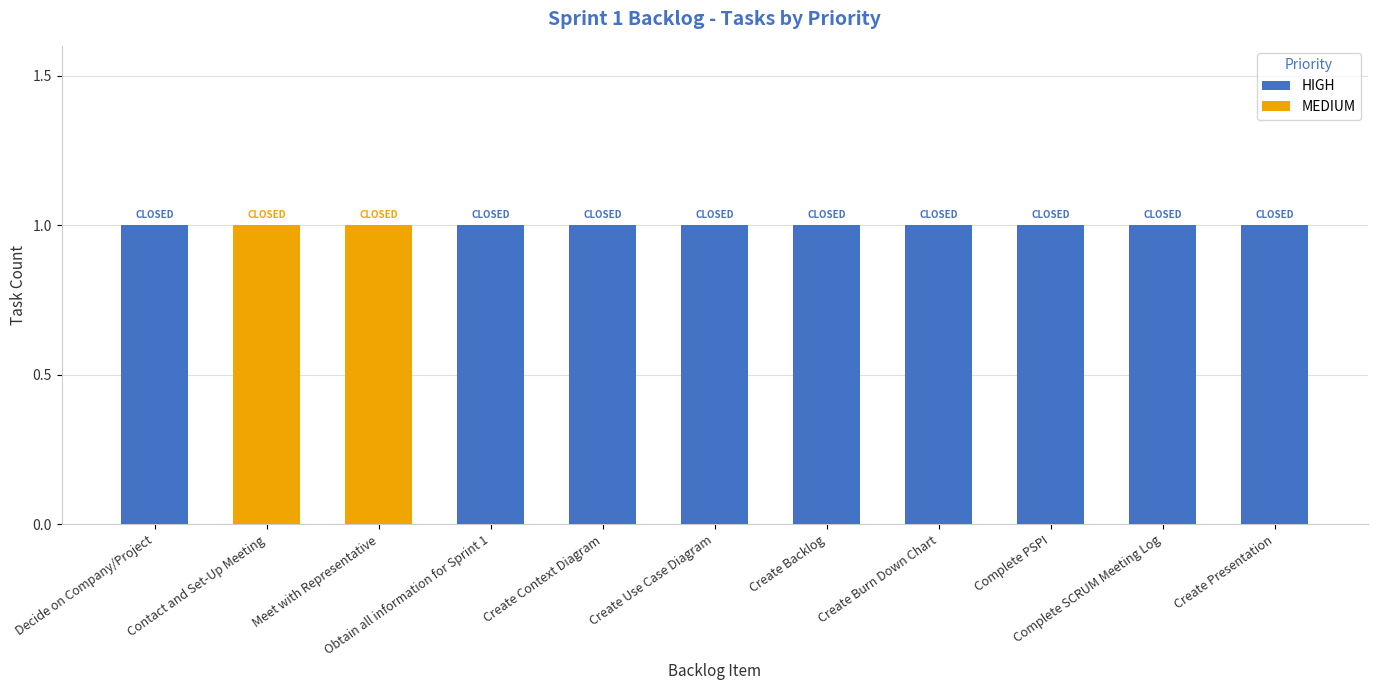

List the labels in order of MEDIUM value, smallest first.

Decide on Company/Project, Obtain all information for Sprint 1, Create Context Diagram, Create Use Case Diagram, Create Backlog, Create Burn Down Chart, Complete PSPI, Complete SCRUM Meeting Log, Create Presentation, Contact and Set-Up Meeting, Meet with Representative